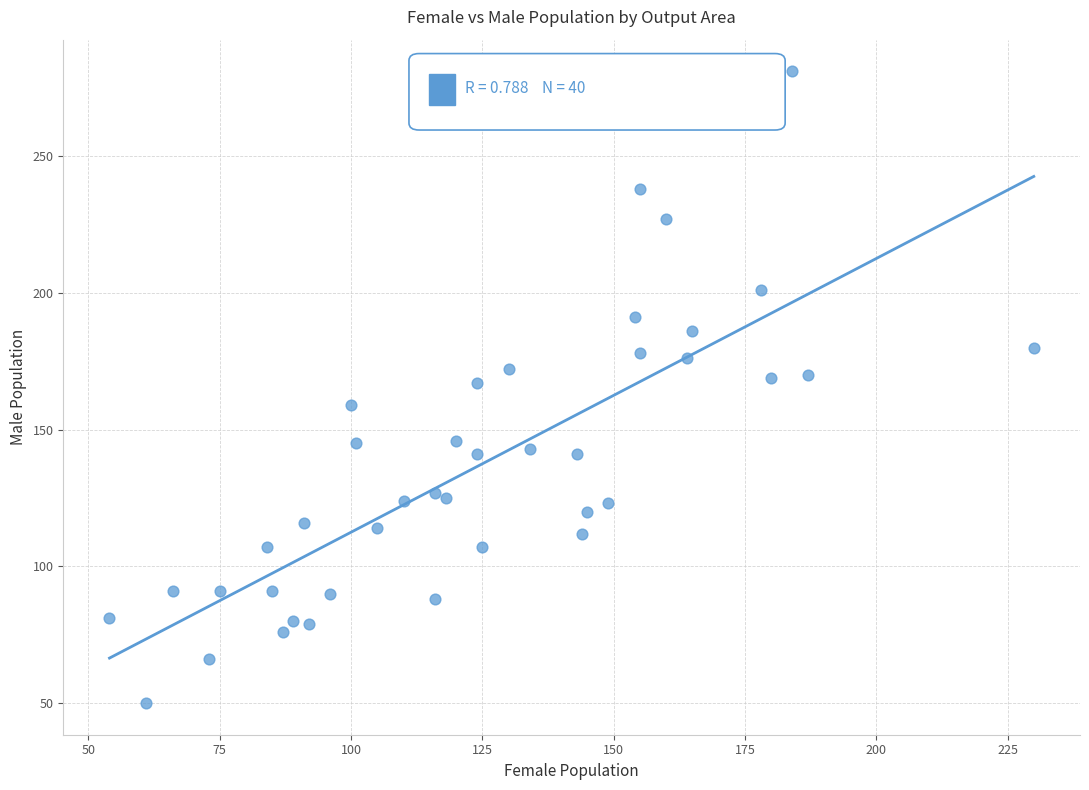

What is the range of Y values (max minus min)?

231